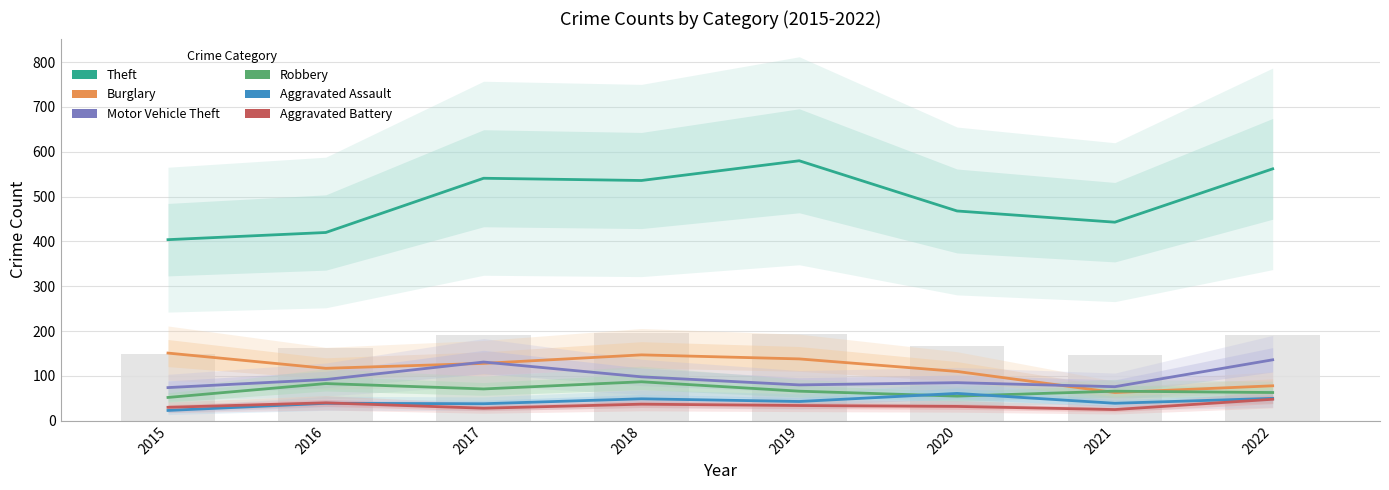

Which category has the lowest value across all series?

2015